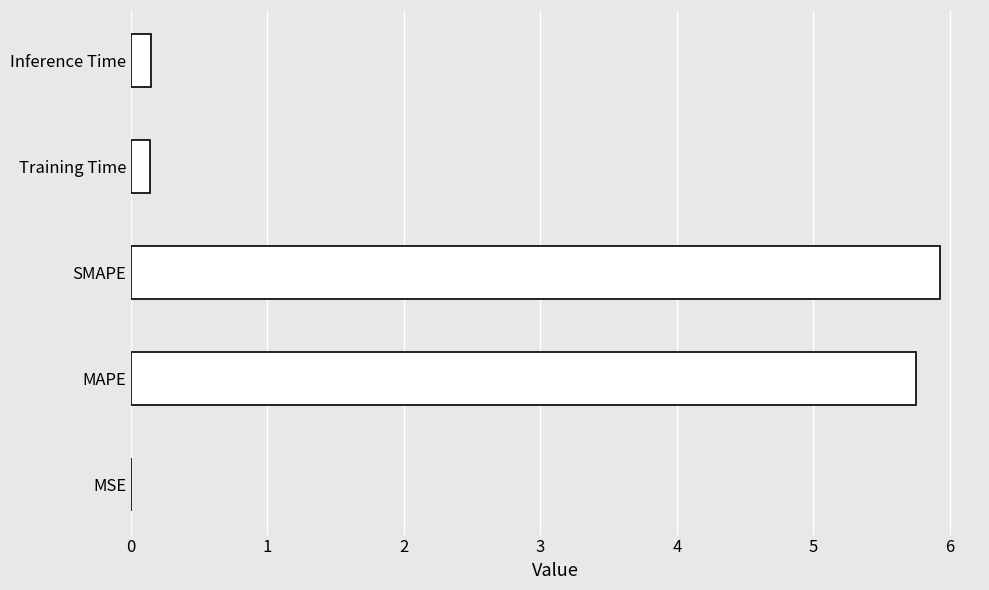

What is the sum of all values?

12.0